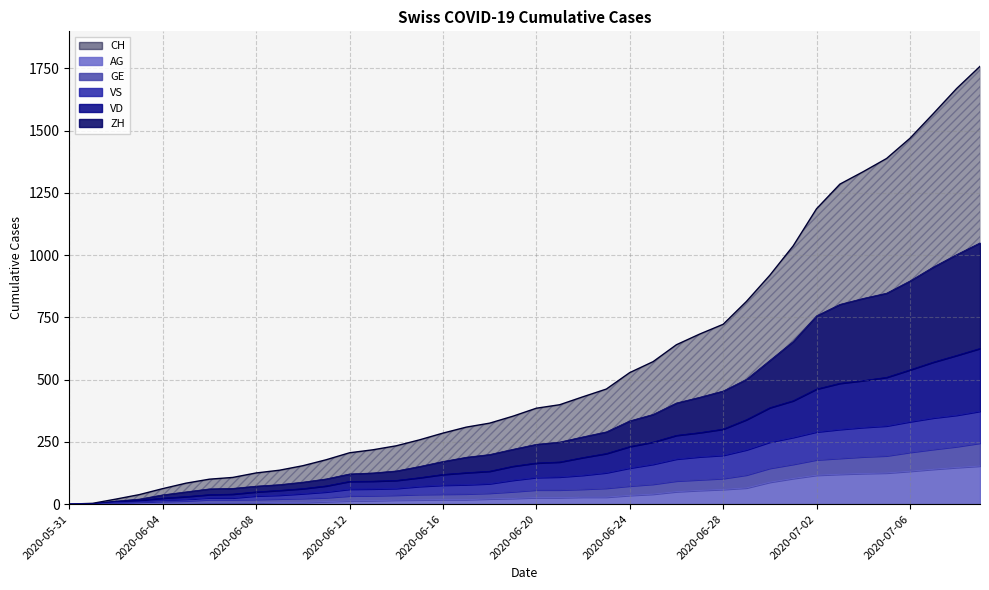

True or false: ZH has more than 0 points higher than both neighbors.

False